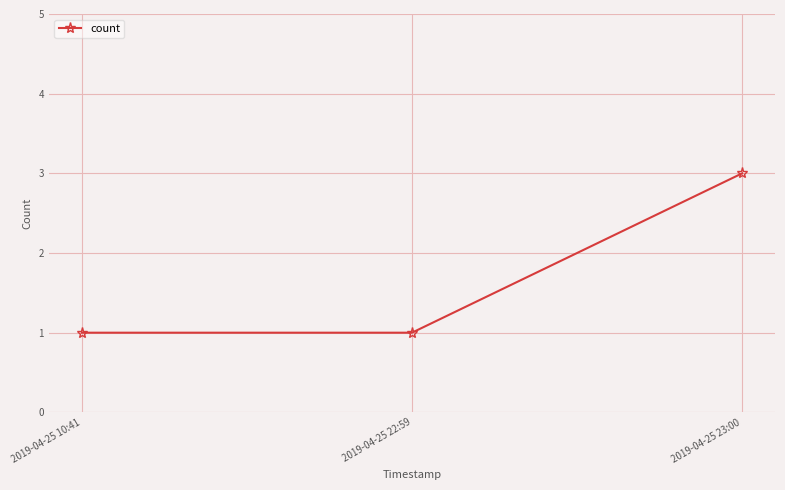

What is the difference between the maximum and minimum values?

2